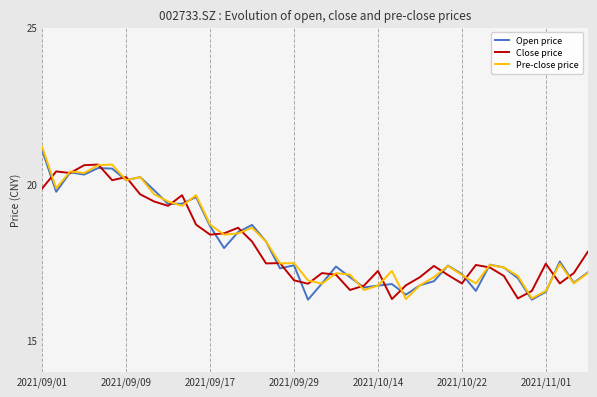

What is the minimum value shown in the chart?

16.3